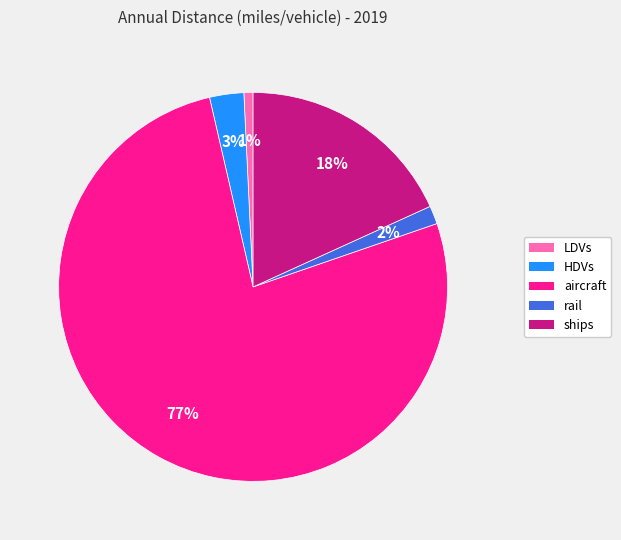

How many slices are in this pie chart?

5